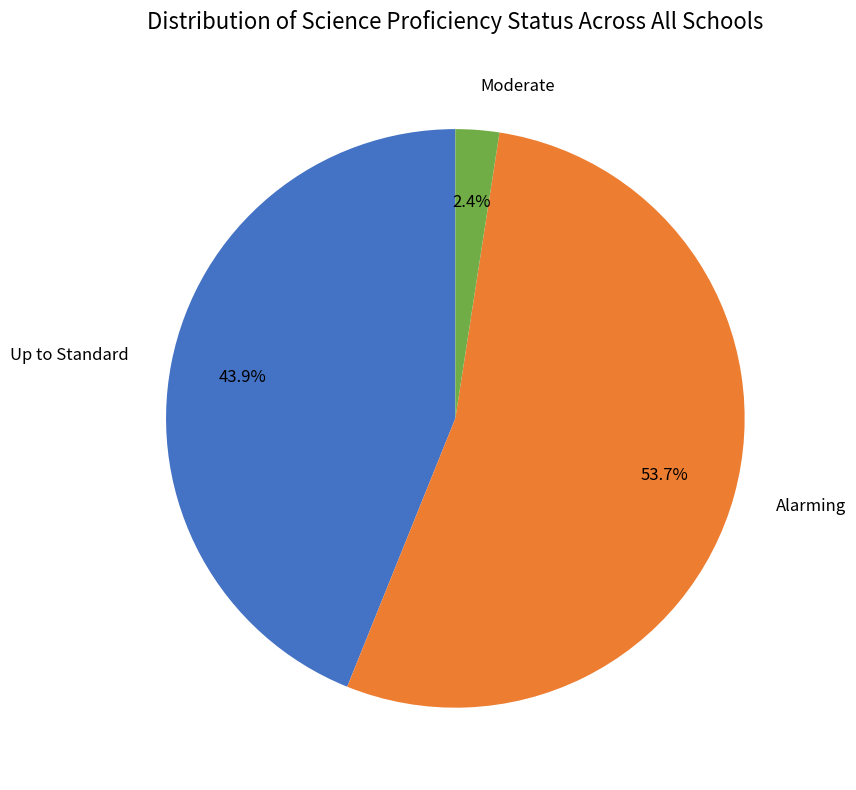

Between Up to Standard and Alarming, which is larger?

Alarming